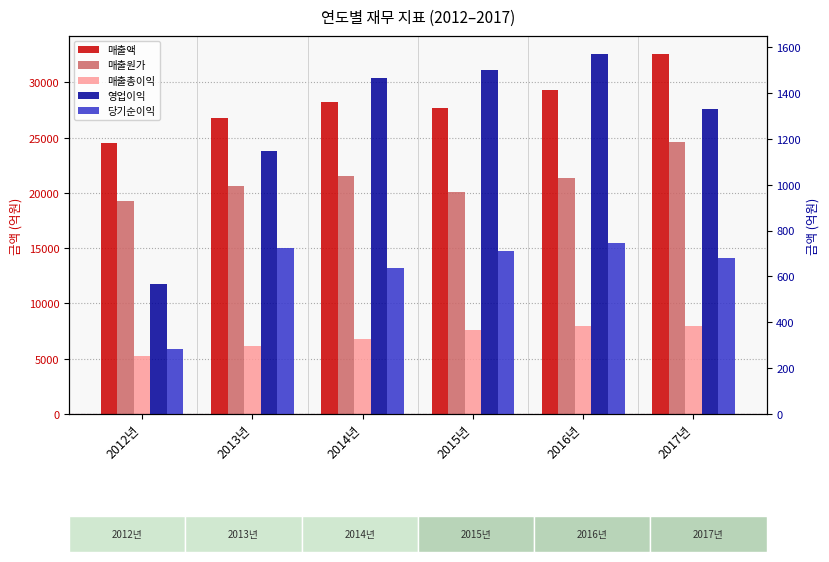

What is the value of the 매출원가 bar at the 6th from the left?

24611.9